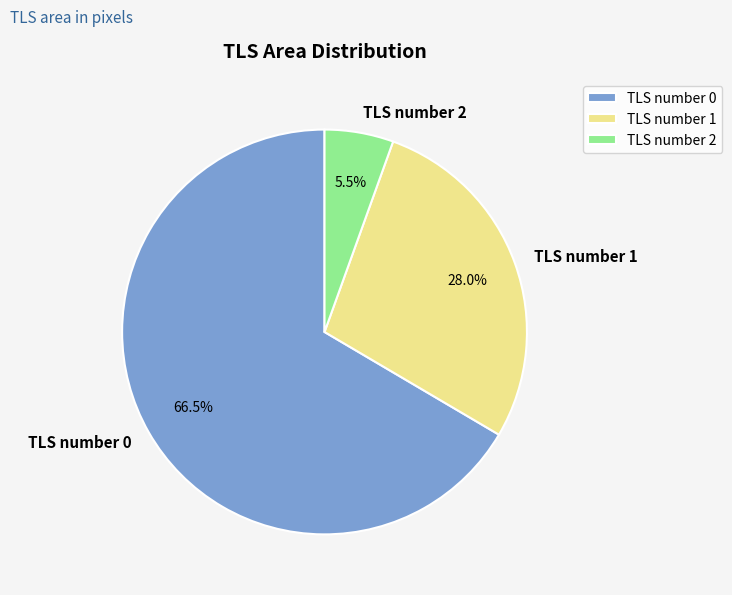

Is the sum of TLS number 0 and TLS number 1 greater than half?

Yes